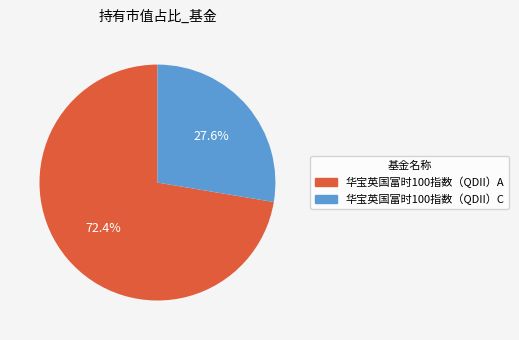

Is it true that 华宝英国富时100指数（QDII）C is 36% of the pie?

False